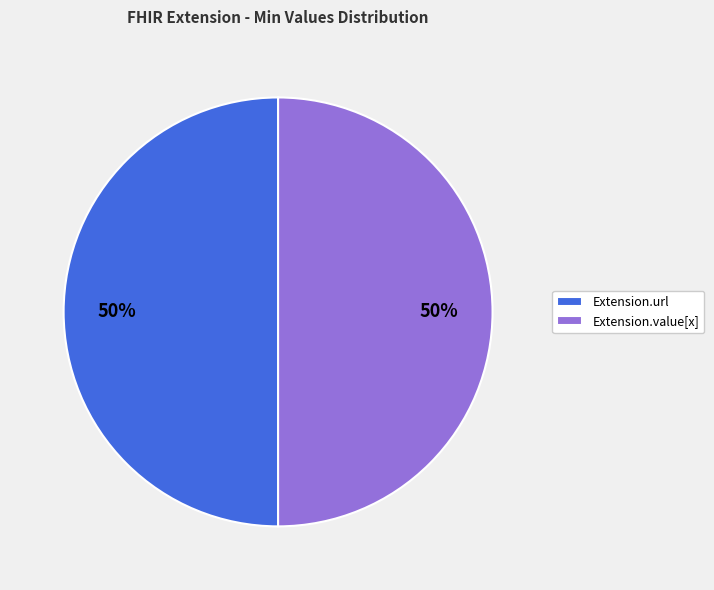

The Extension.value[x] slice represents 59% of the pie. True or false?

False